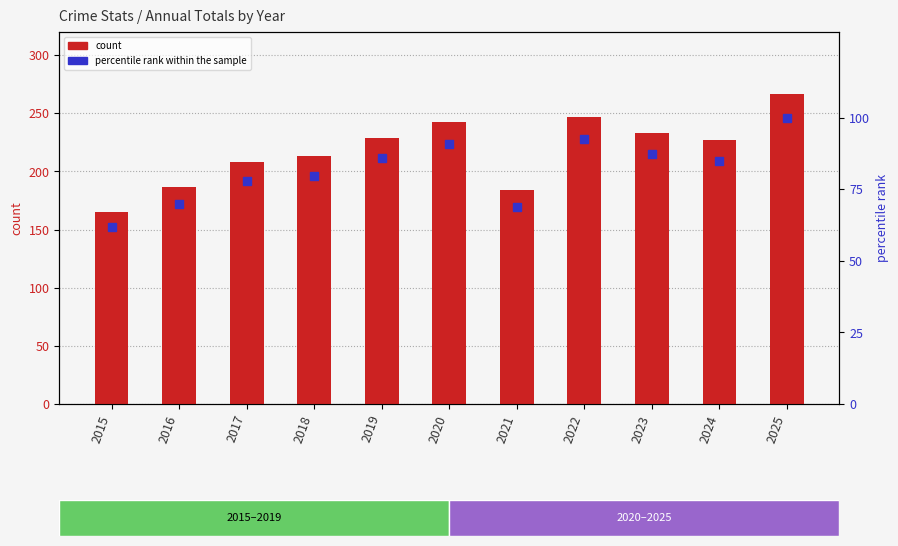

Which has a higher value, 2020 or 2017?

2020